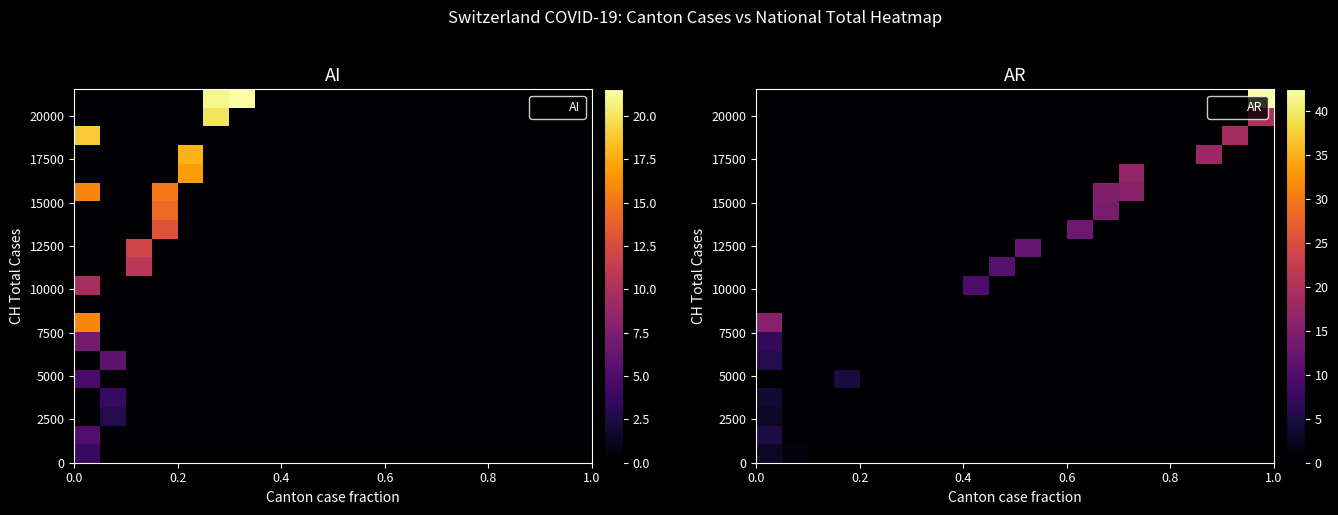

How many data points does each series have?

20